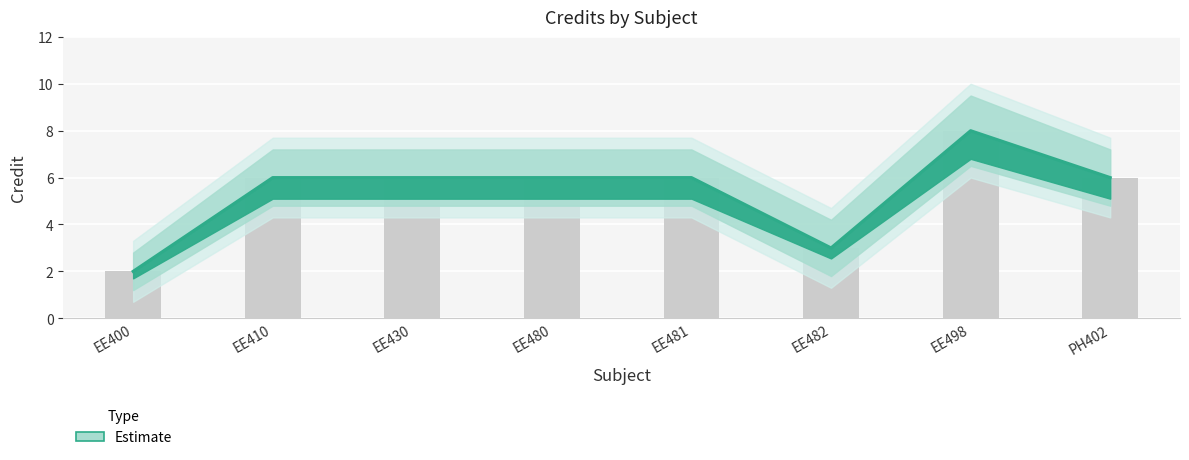

What is the minimum value shown in the chart?

2